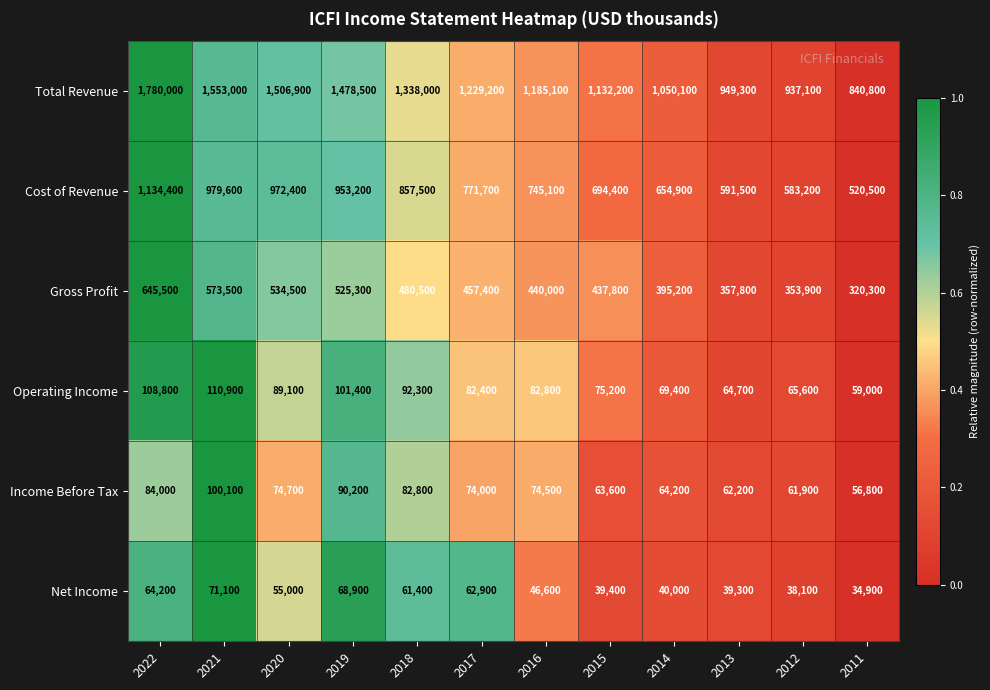

Where does the Total Revenue series first go above 1229200?

2022